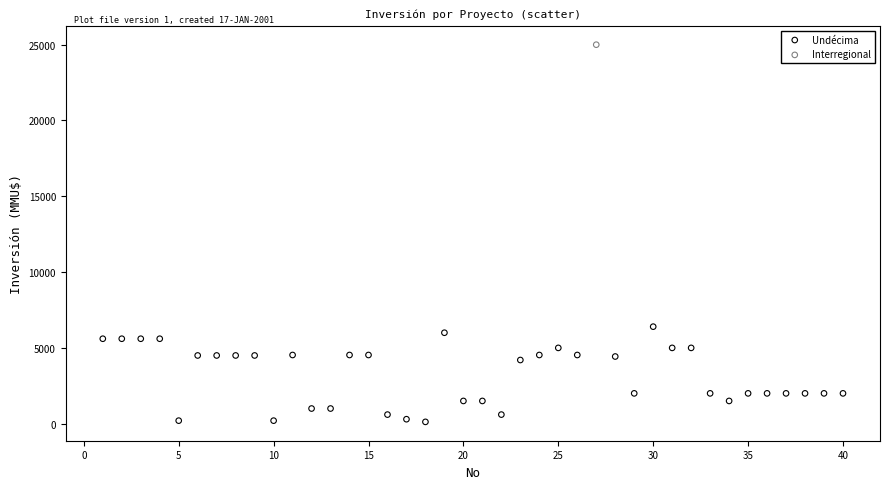

What are all the series names shown in the legend?

Undécima, Interregional